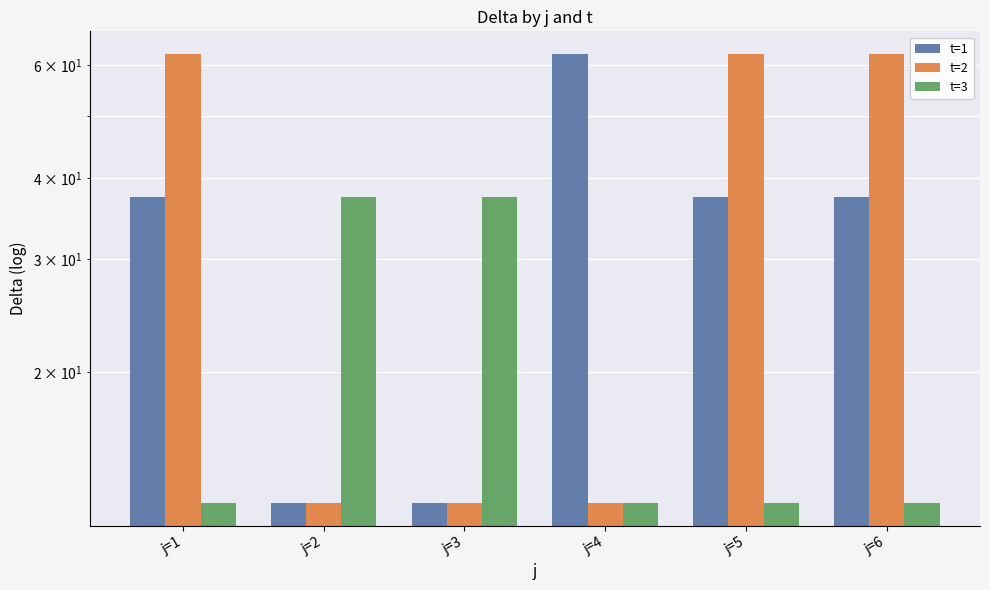

What is the difference between the highest and lowest values at j=5?

50.0